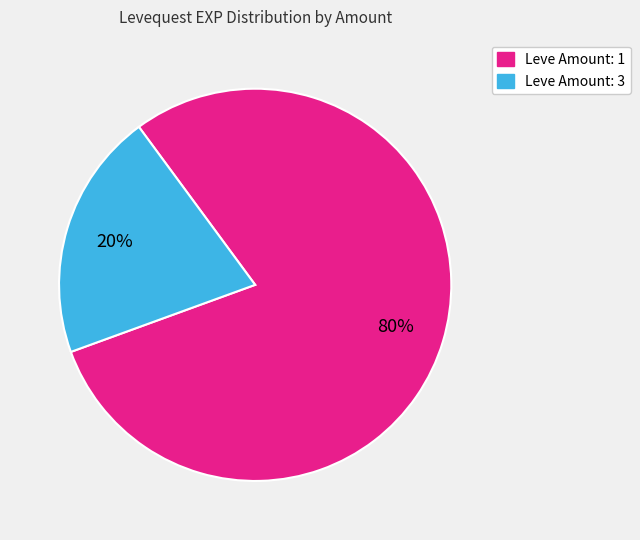

Is there a majority slice in this chart?

Yes